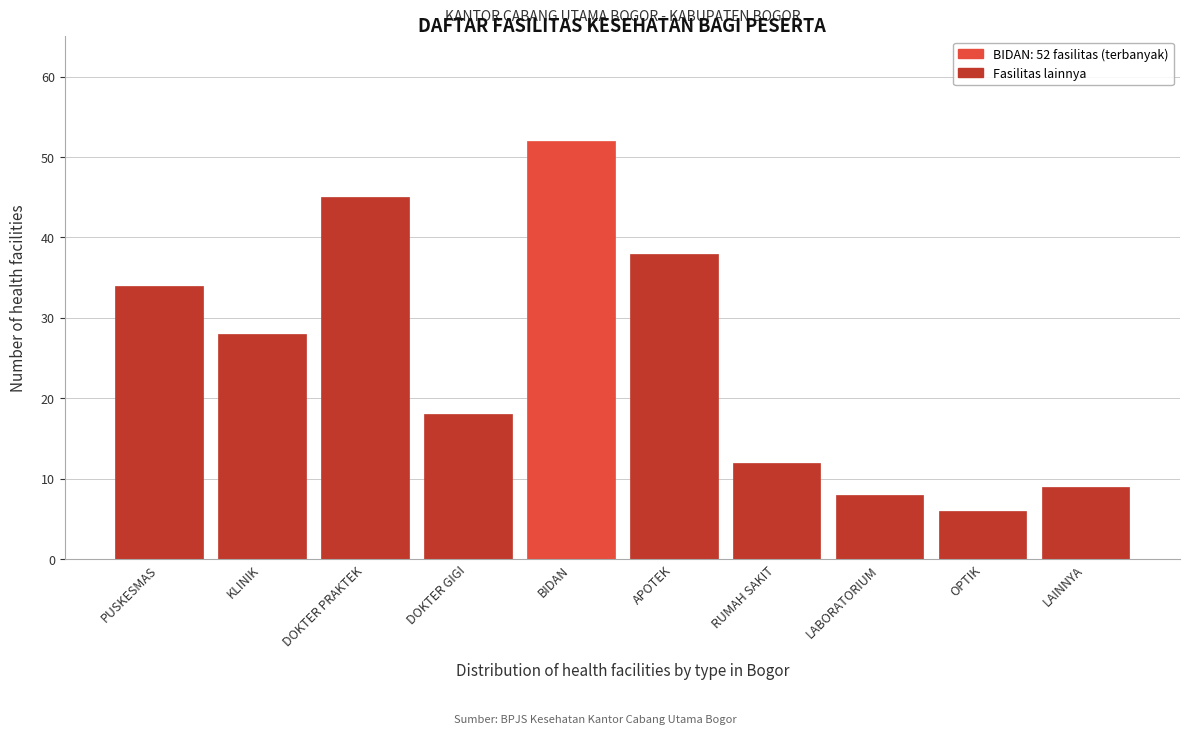

Reading left to right, transcribe all the data shown in this chart.

PUSKESMAS=34	KLINIK=28	DOKTER PRAKTEK=45	DOKTER GIGI=18	BIDAN=52	APOTEK=38	RUMAH SAKIT=12	LABORATORIUM=8	OPTIK=6	LAINNYA=9